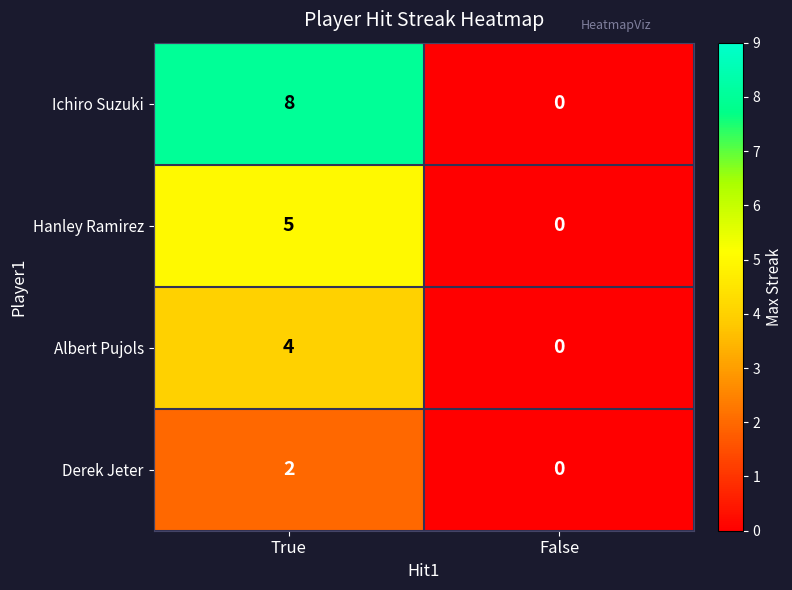

Which series has the largest range (max minus min)?

Ichiro Suzuki